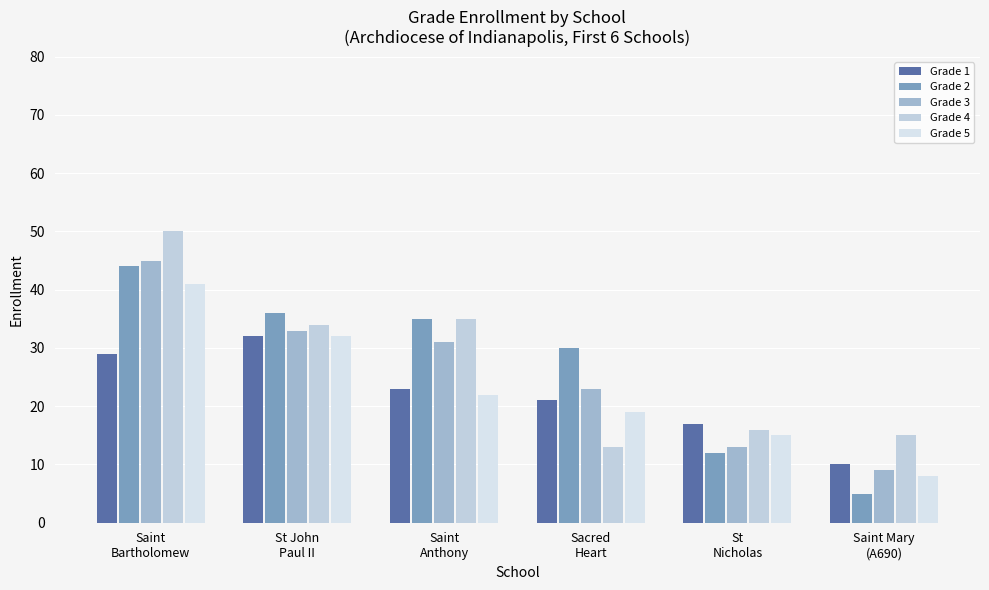

Which category has the highest value in the Grade 2 series?

Saint
Bartholomew